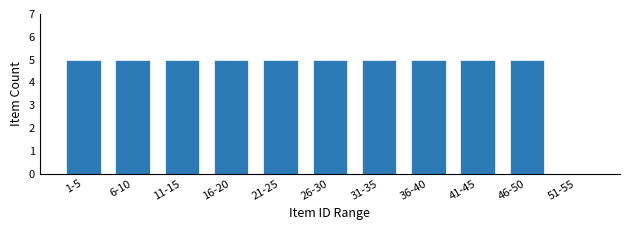

Reading left to right, what are all the values shown in this chart?

1-5=5	6-10=5	11-15=5	16-20=5	21-25=5	26-30=5	31-35=5	36-40=5	41-45=5	46-50=5	51-55=0